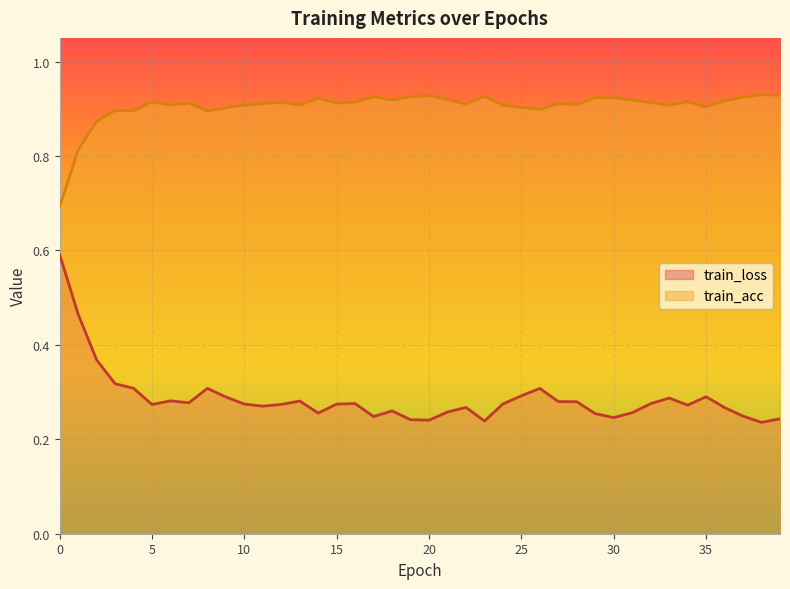

Reading right to left, what are all the values shown in this chart?

train_loss: 0.2	0.2	0.2	0.3	0.3	0.3	0.3	0.3	0.3	0.2	0.3	0.3	0.3	0.3	0.3	0.3	0.2	0.3	0.3	0.2	0.2	0.3	0.2	0.3	0.3	0.3	0.3	0.3	0.3	0.3	0.3	0.3	0.3	0.3	0.3	0.3	0.3	0.4	0.5	0.6
train_acc: 0.9	0.9	0.9	0.9	0.9	0.9	0.9	0.9	0.9	0.9	0.9	0.9	0.9	0.9	0.9	0.9	0.9	0.9	0.9	0.9	0.9	0.9	0.9	0.9	0.9	0.9	0.9	0.9	0.9	0.9	0.9	0.9	0.9	0.9	0.9	0.9	0.9	0.9	0.8	0.7